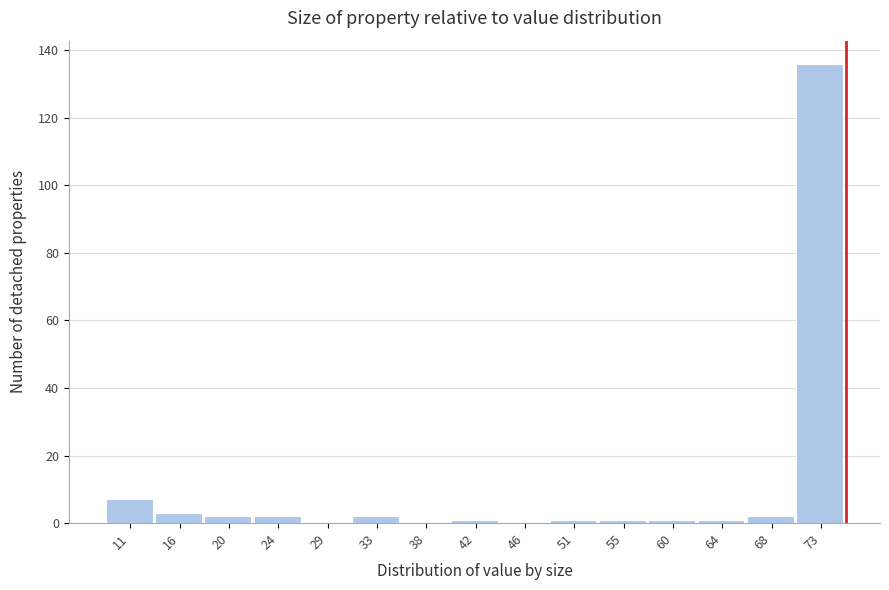

Reading left to right, transcribe this chart: for each bar, give the range it covers on the x-axis and its height. Neither the bar edges nor the heights are printed on the chart, so give them approximately, as read against the axes.

9.0 to 13.4: 8
13.4 to 17.8: 4
17.8 to 22.2: 2
22.2 to 26.6: 2
26.6 to 31.0: 0
31.0 to 35.4: 2
35.4 to 39.8: 0
39.8 to 44.2: under 2
44.2 to 48.6: 0
48.6 to 53.0: under 2
53.0 to 57.4: under 2
57.4 to 61.8: under 2
61.8 to 66.2: under 2
66.2 to 70.6: 2
70.6 to 75.0: 136